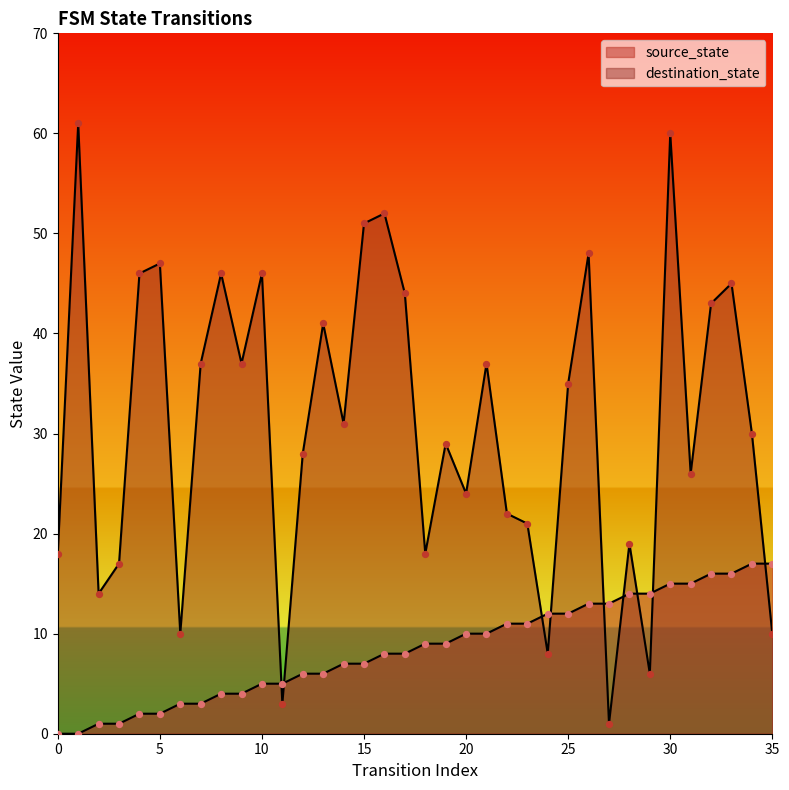

At which category is the sum across all series the highest?

30